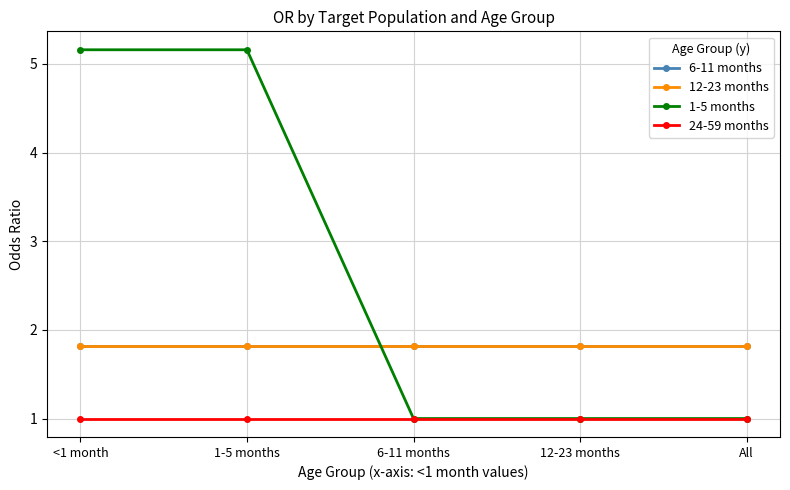

Does the chart have visible grid lines?

Yes